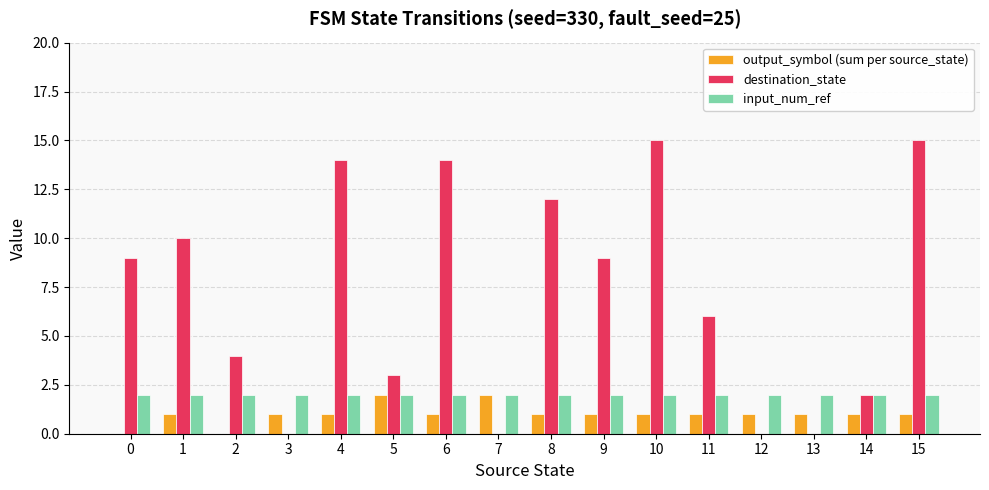

Is the value of input_num_ref at 8 greater than the value of destination_state at 0?

No